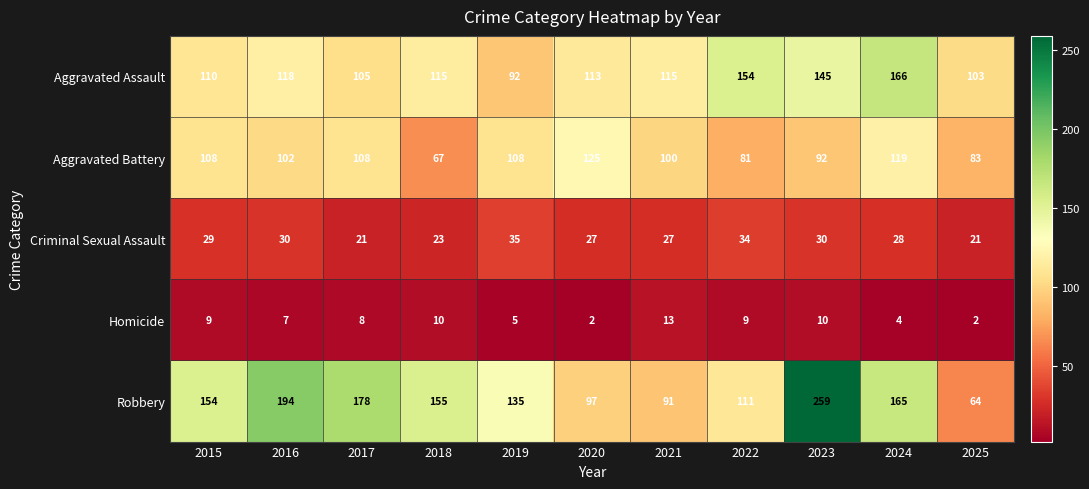

Which category has the highest value across all series?

2023